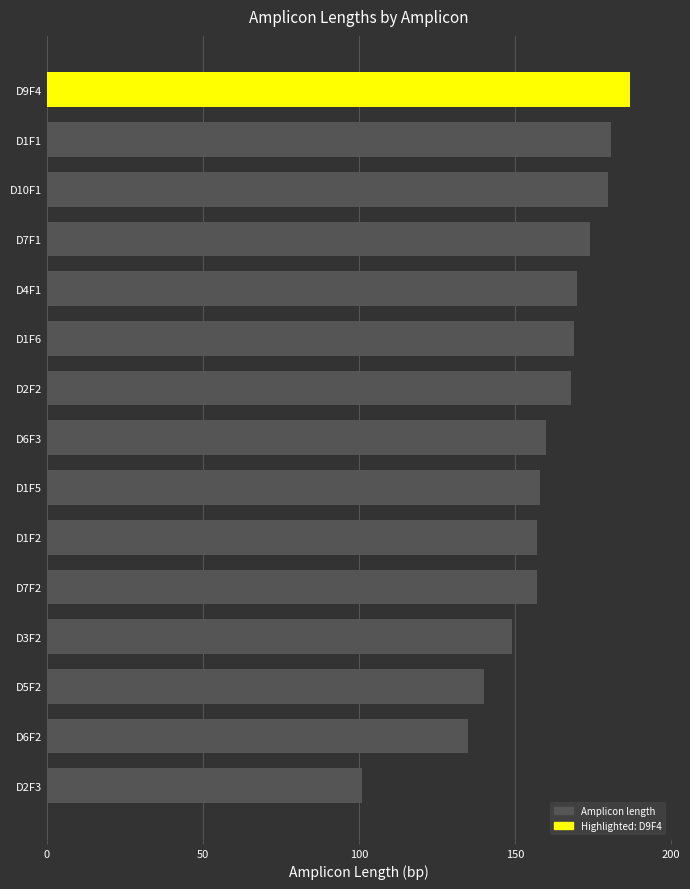

What is the average value?

159